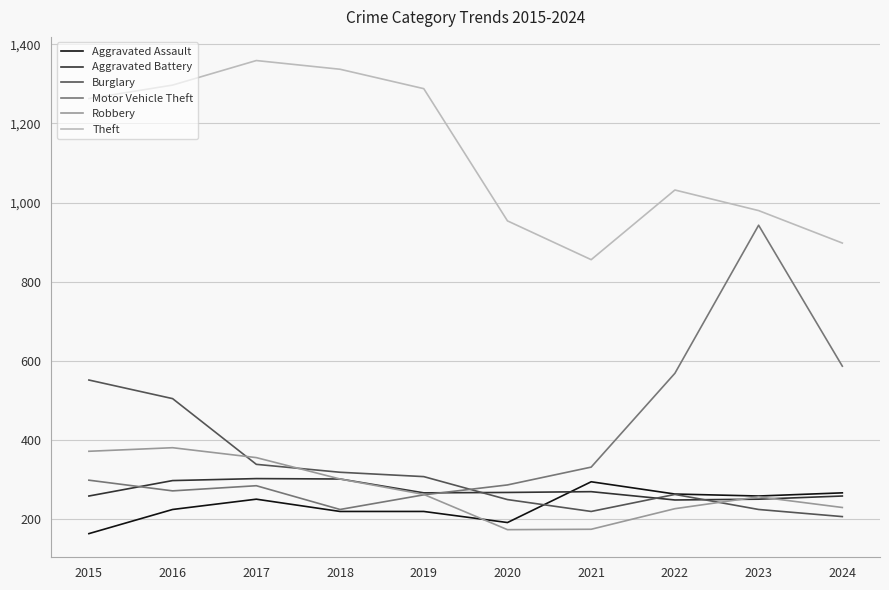

True or false: Robbery has a value of 381 at 2016.

True